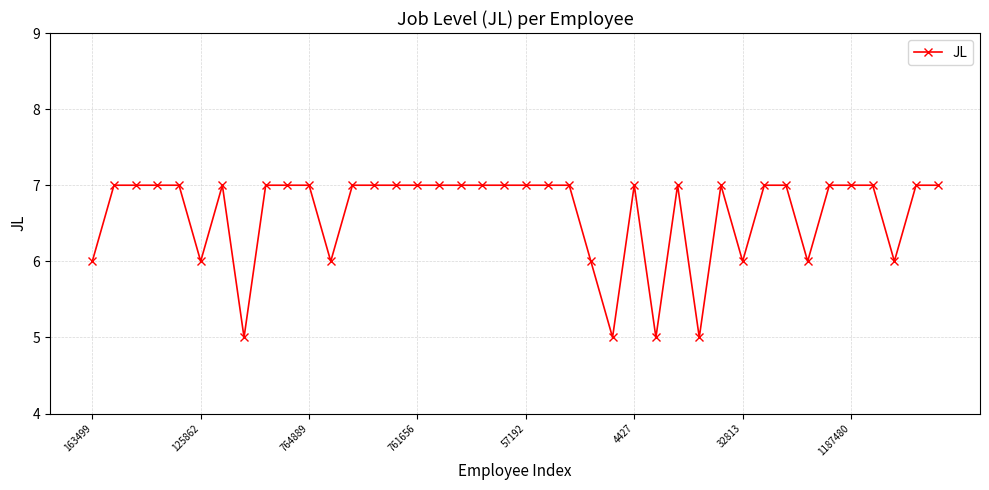

What is the value of the 32nd point from the left?

7